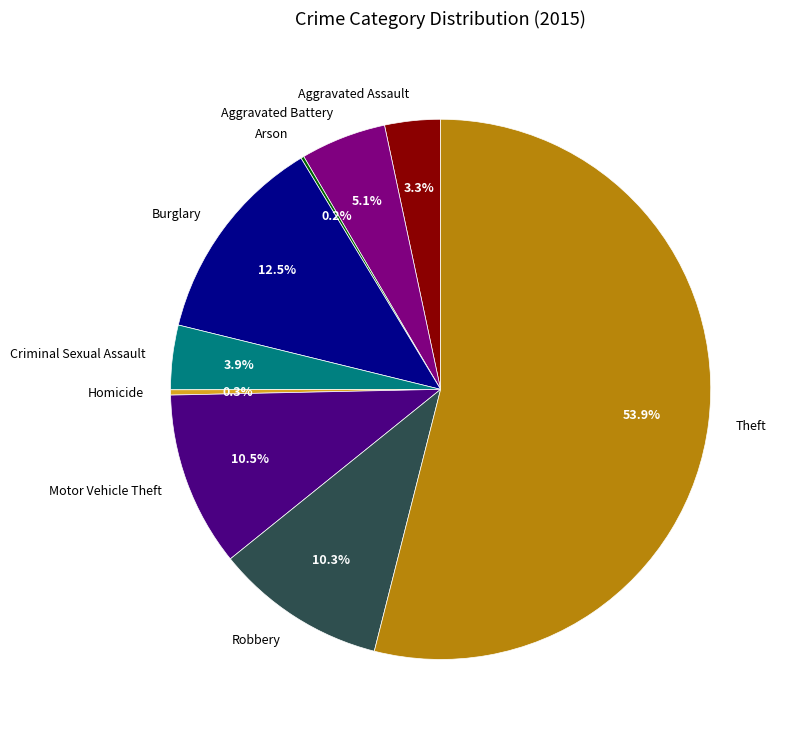

Does Theft account for over 50% of the chart?

Yes